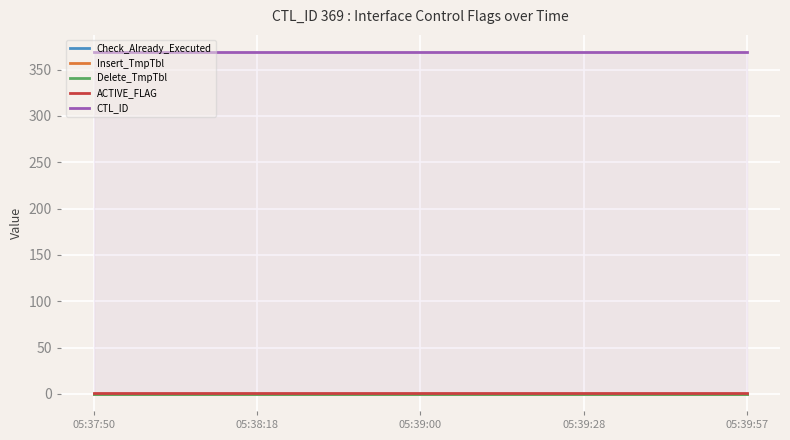

Reading left to right, extract all data points from this chart.

Check_Already_Executed: 2017-04-19 05:37:50=0	2017-04-19 05:38:18=0	2017-04-19 05:39:00=0	2017-04-19 05:39:28=0	2017-04-19 05:39:57=0
Insert_TmpTbl: 2017-04-19 05:37:50=0	2017-04-19 05:38:18=0	2017-04-19 05:39:00=0	2017-04-19 05:39:28=0	2017-04-19 05:39:57=0
Delete_TmpTbl: 2017-04-19 05:37:50=0	2017-04-19 05:38:18=0	2017-04-19 05:39:00=0	2017-04-19 05:39:28=0	2017-04-19 05:39:57=0
ACTIVE_FLAG: 2017-04-19 05:37:50=1	2017-04-19 05:38:18=1	2017-04-19 05:39:00=1	2017-04-19 05:39:28=1	2017-04-19 05:39:57=1
CTL_ID: 2017-04-19 05:37:50=369	2017-04-19 05:38:18=369	2017-04-19 05:39:00=369	2017-04-19 05:39:28=369	2017-04-19 05:39:57=369